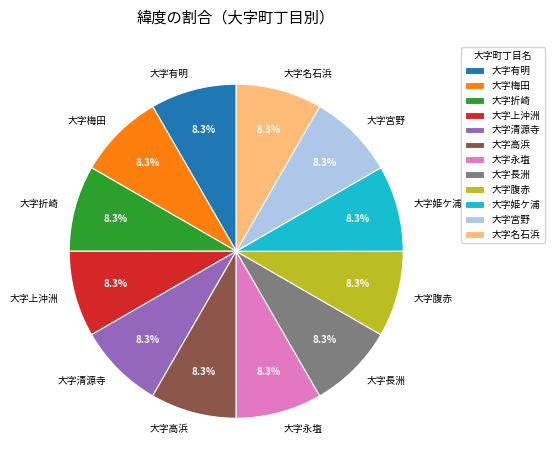

Is there a majority slice in this chart?

No